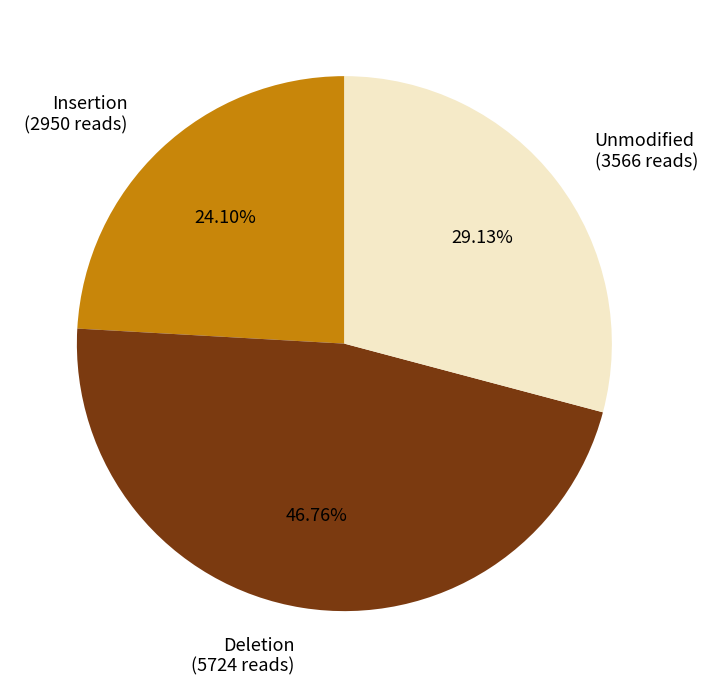

To the nearest percent, what is the average slice percentage?

33%